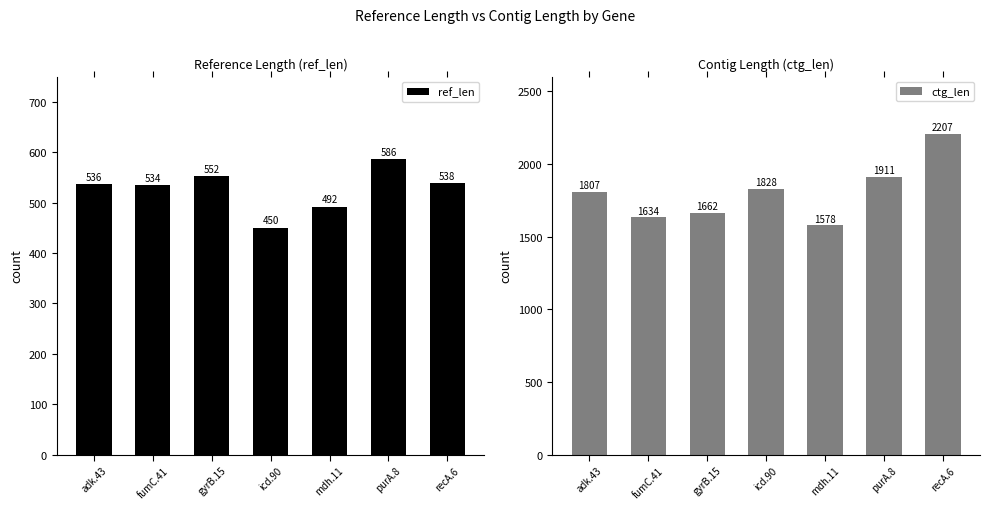

Which series changed the most between purA.8 and recA.6?

ctg_len